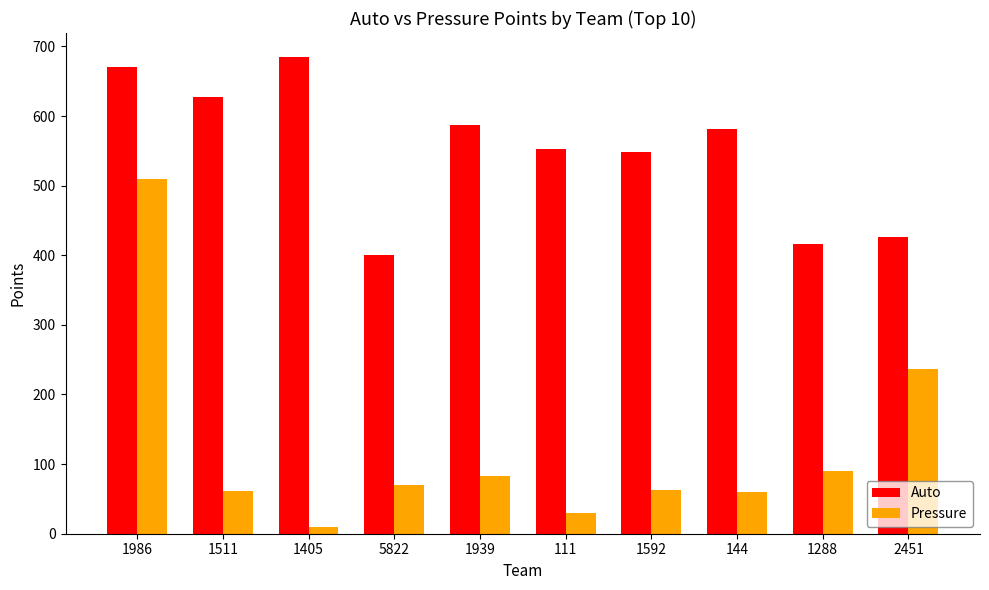

Is it true that Pressure equals 63 at 1592?

True